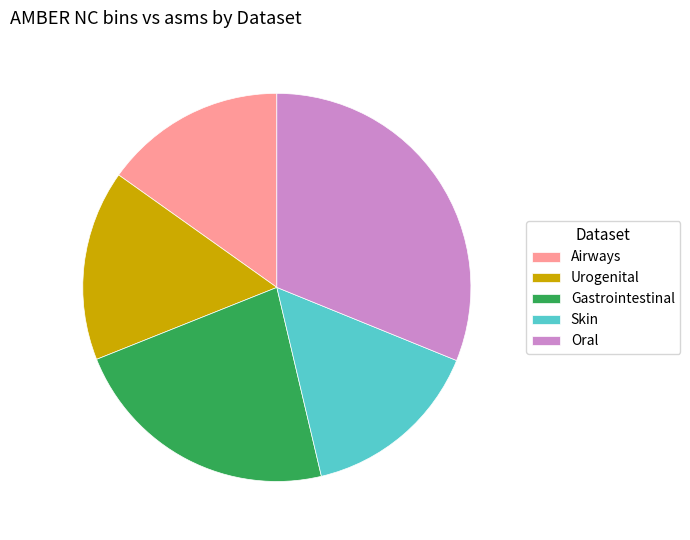

Which category has the biggest portion of the pie?

Oral